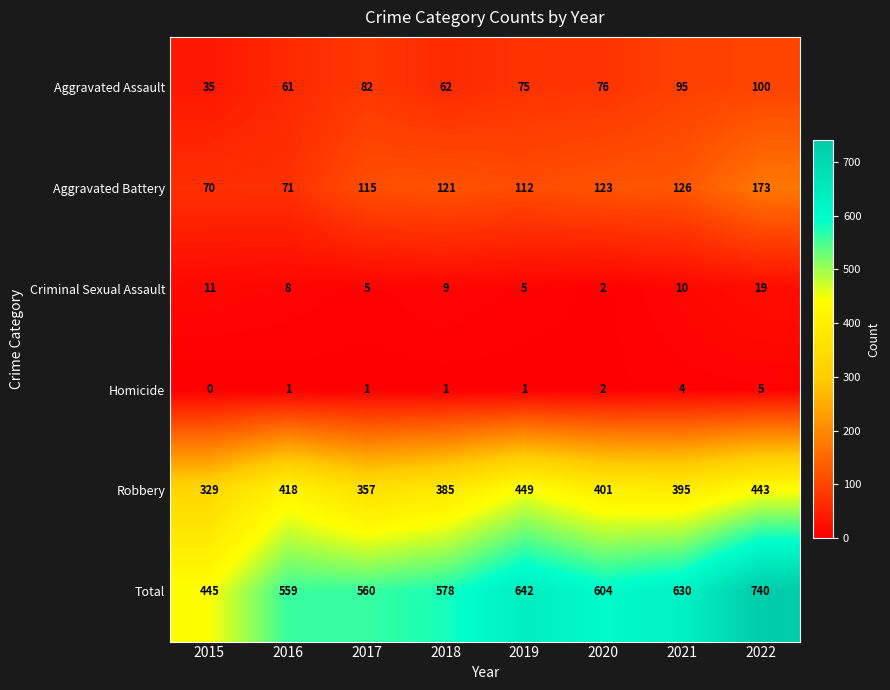

Read the Aggravated Battery value at 2018, to the nearest 5.

120